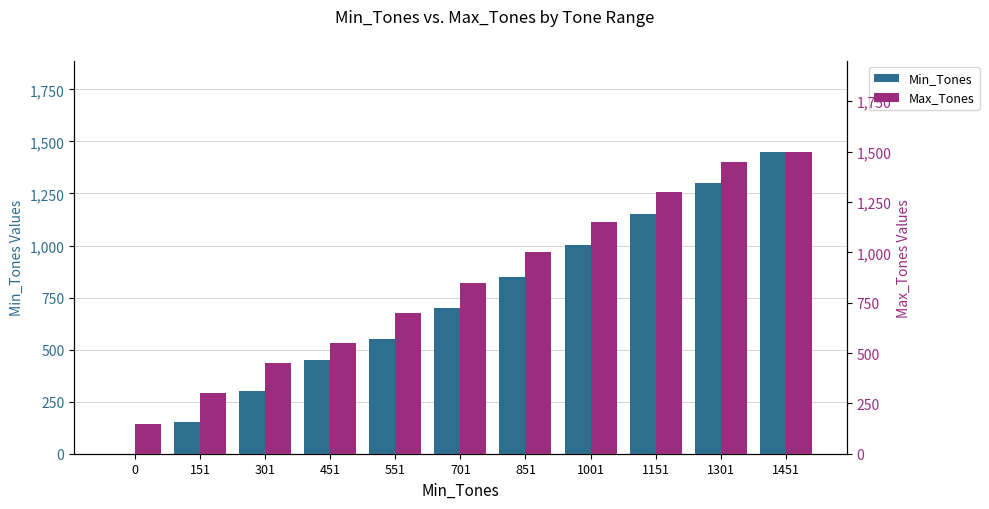

Reading left to right, extract all data points from this chart.

Min_Tones: 0=0	151=151	301=301	451=451	551=551	701=701	851=851	1001=1001	1151=1151	1301=1301	1451=1451
Max_Tones: 0=150	151=300	301=450	451=550	551=700	701=850	851=1000	1001=1150	1151=1300	1301=1450	1451=1500